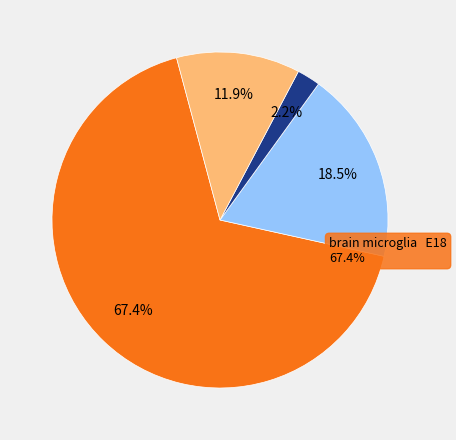

To the nearest percent, what portion does 5 represent?

2%